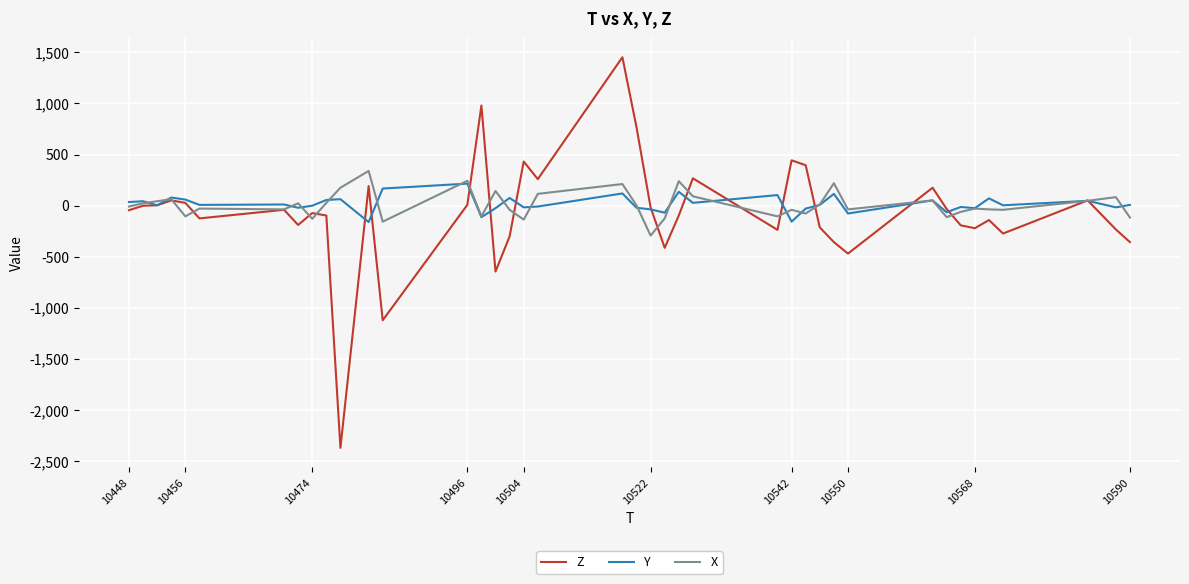

Which series has the largest range (max minus min)?

Z